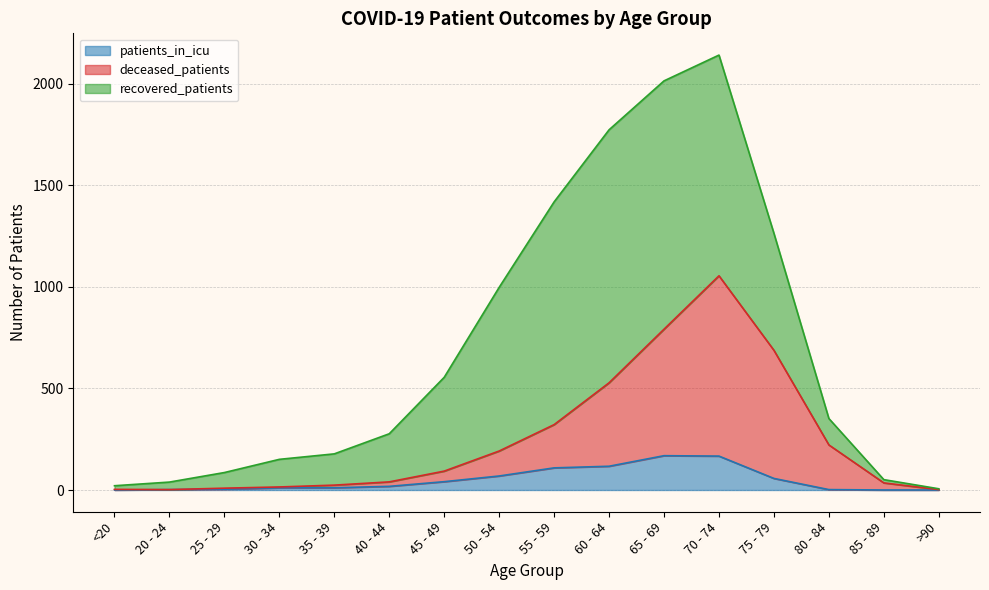

What is the difference between the highest and lowest values at <20?

3